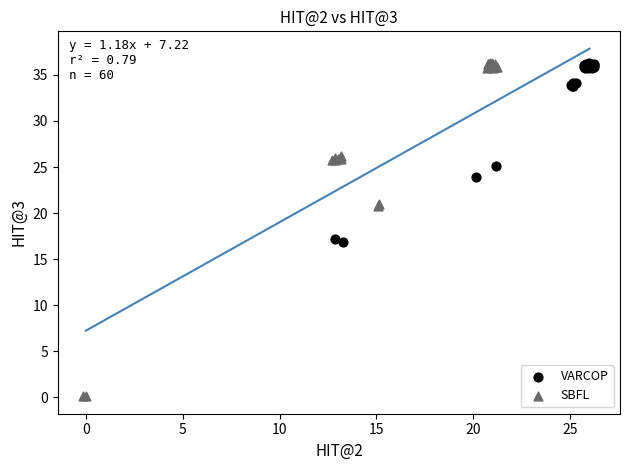

Which series has the largest Y range (max minus min)?

SBFL